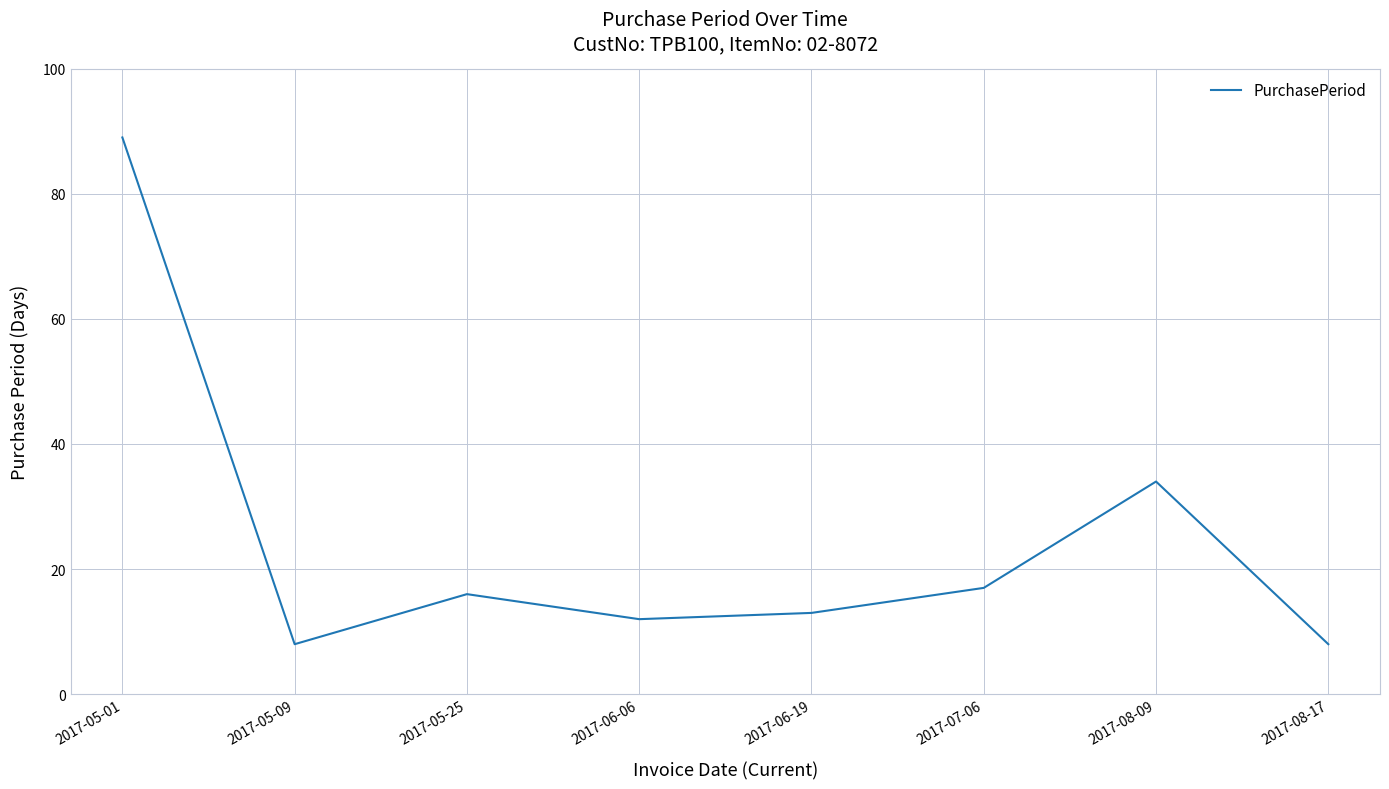

What is the change in value from 2017-06-06 to 2017-08-09?

+22